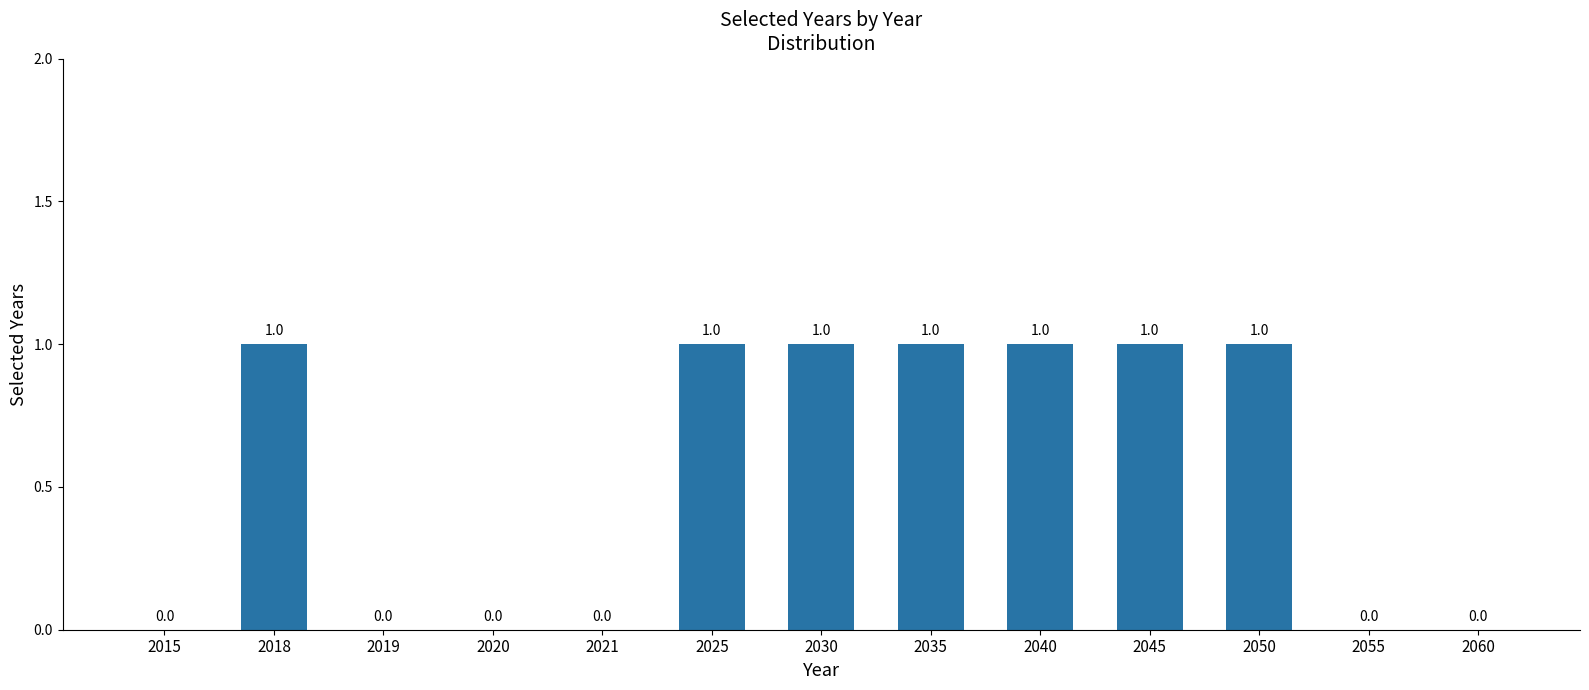

How many values are between 0 and 1?

13